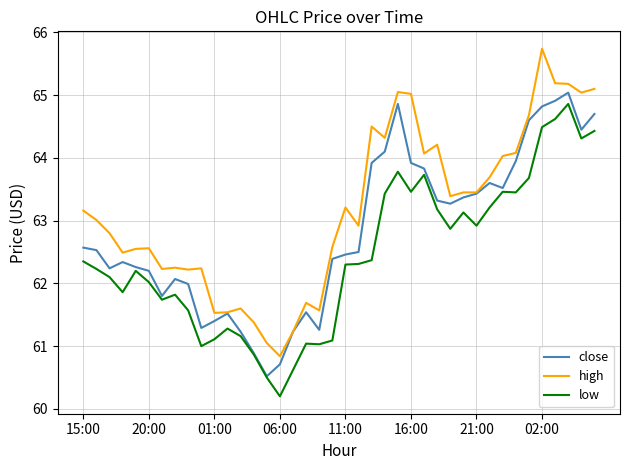

Which series has the largest total across all categories?

high